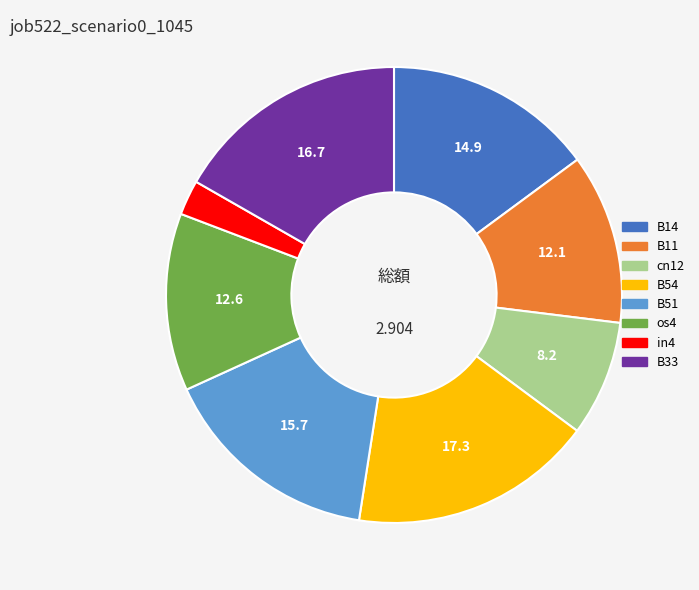

Between cn12 and os4, which is larger?

os4